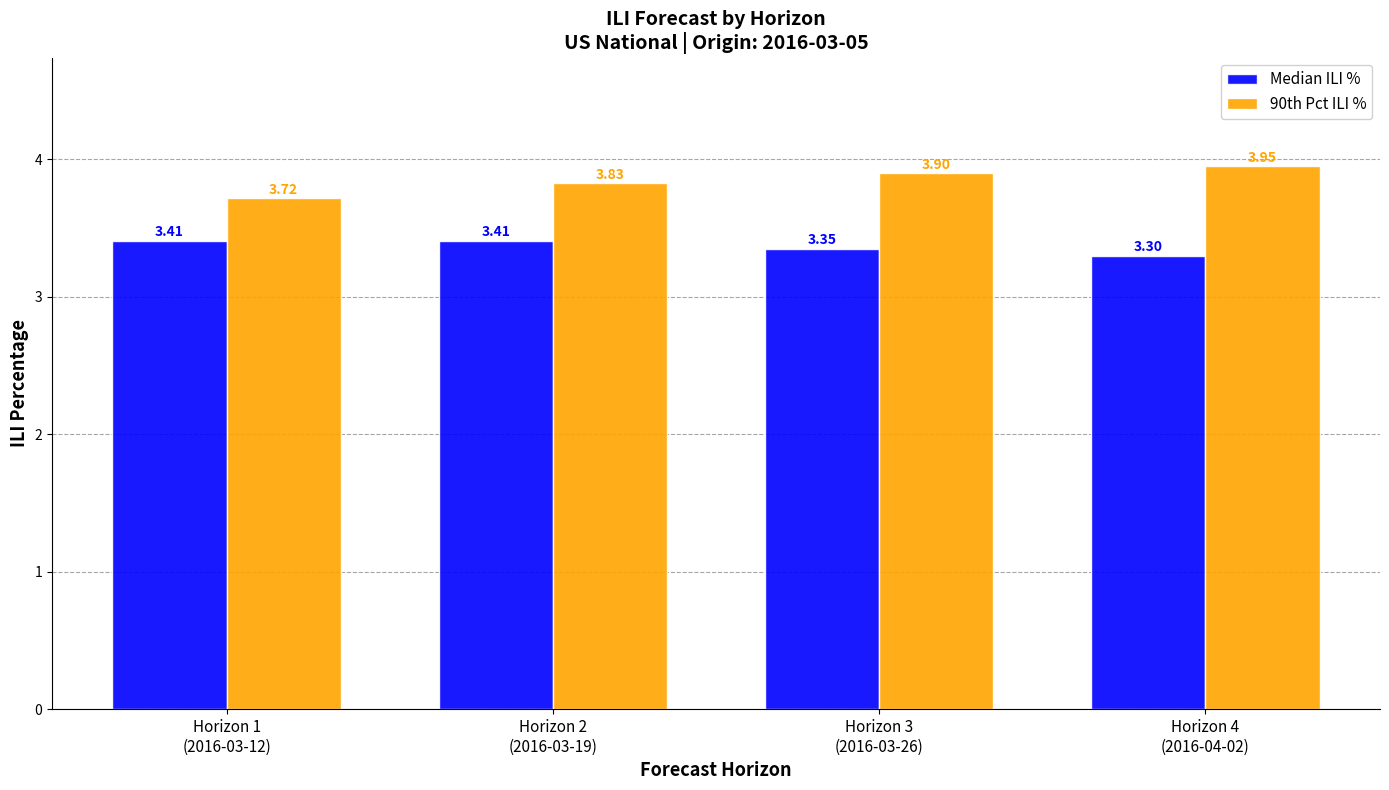

What is the label of the 3rd bar from the left?

Horizon 3
(2016-03-26)